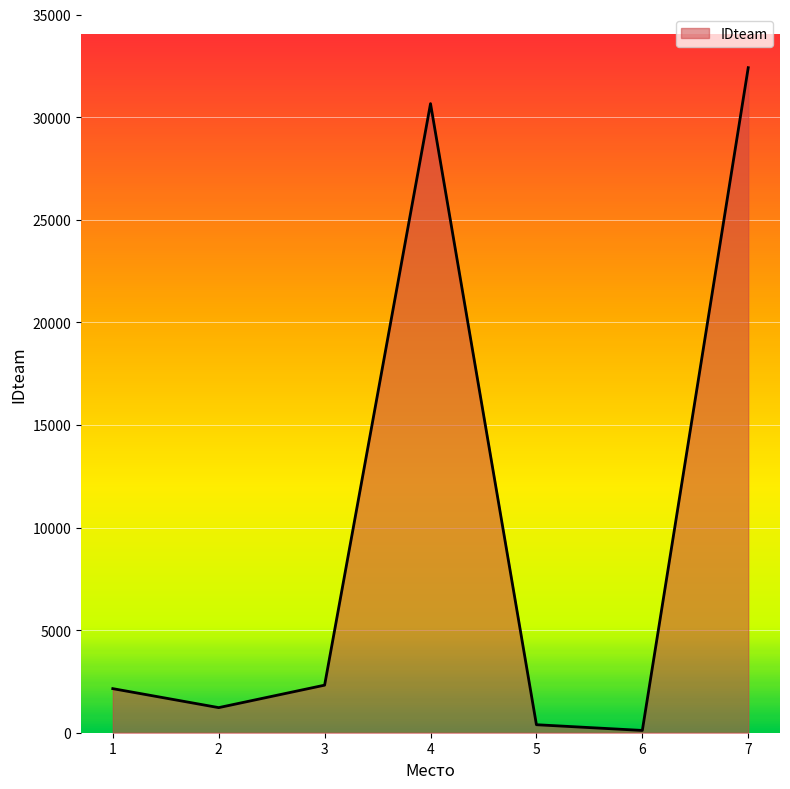

Where is the first local maximum?

4